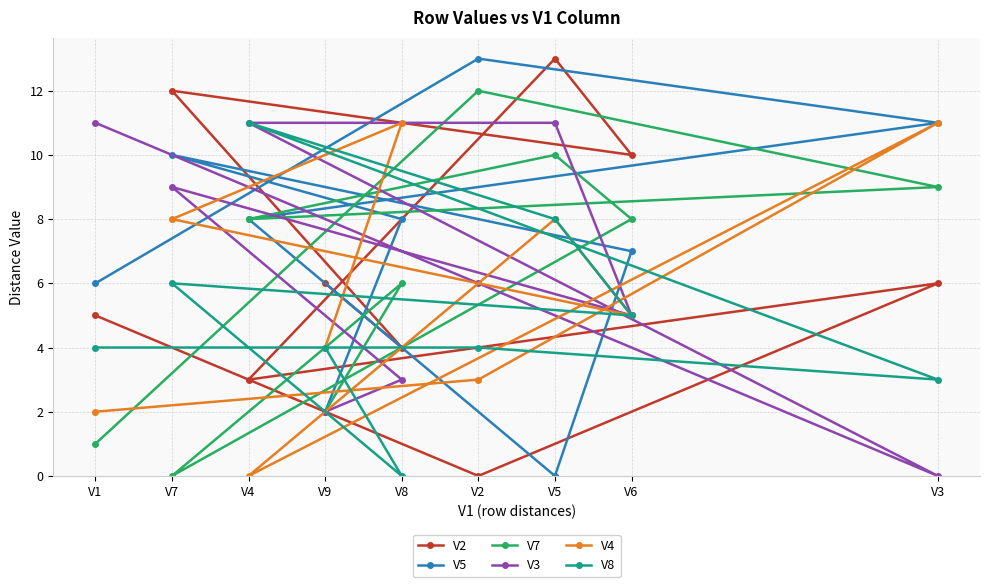

Where is V3 nearest to the value 5?

V6